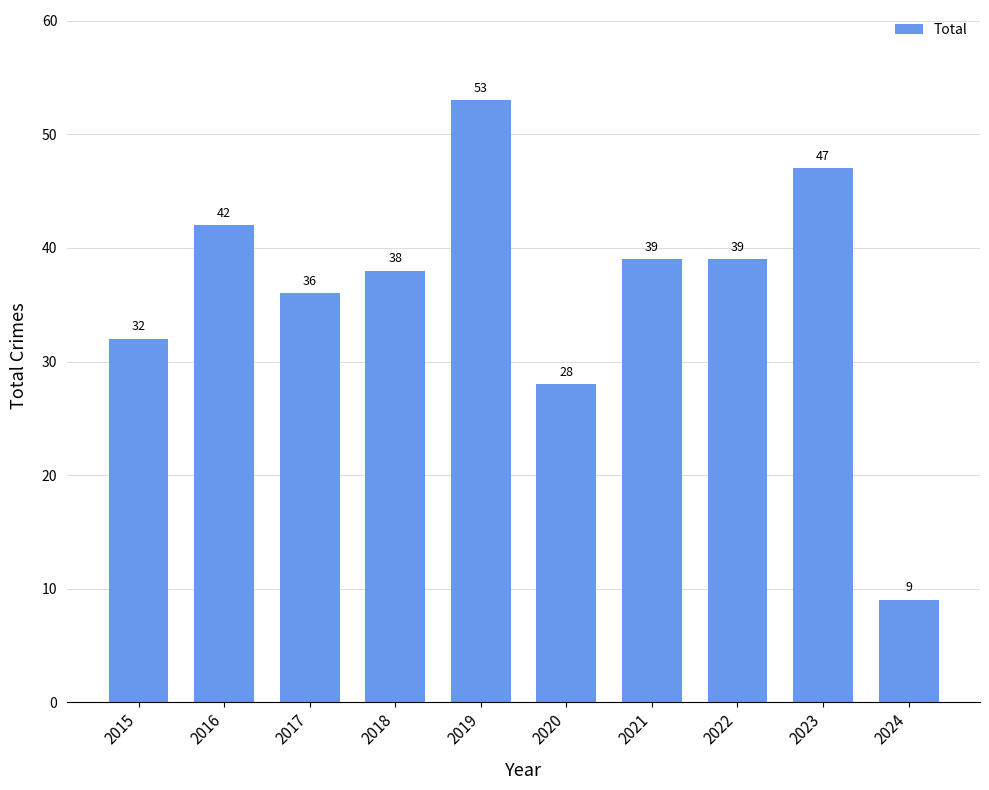

What is the average value?

36